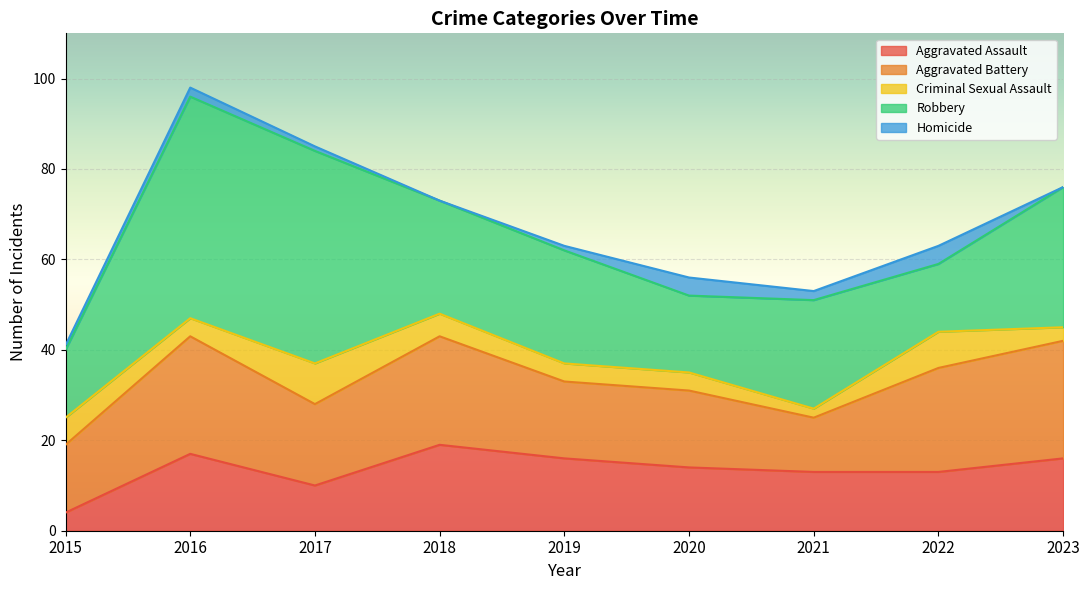

The Aggravated Assault series shows 28 at 2018. True or false?

False